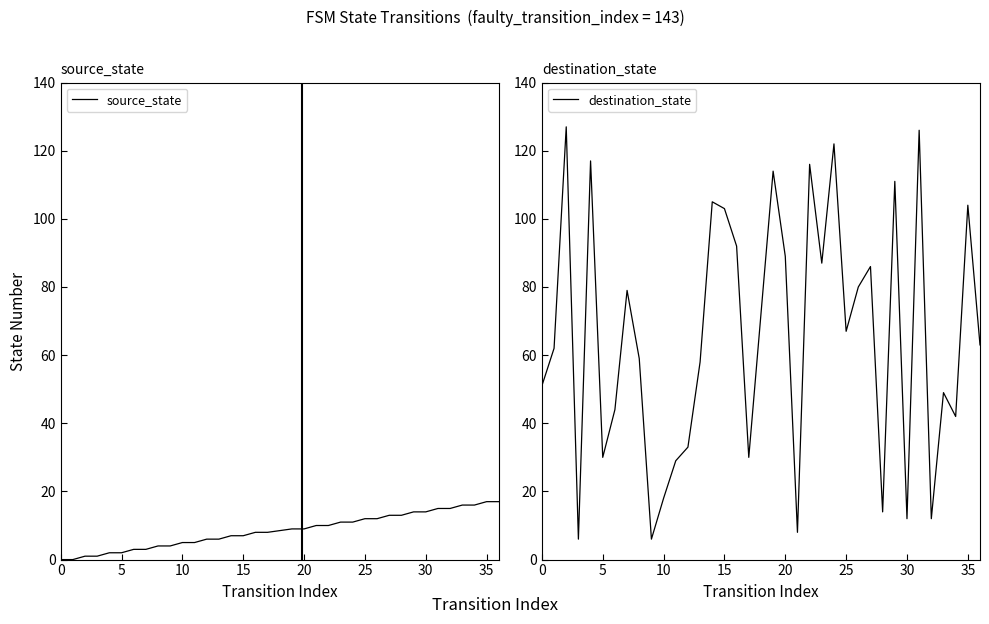

After their last crossing, which series has the higher values: destination_state or source_state?

destination_state